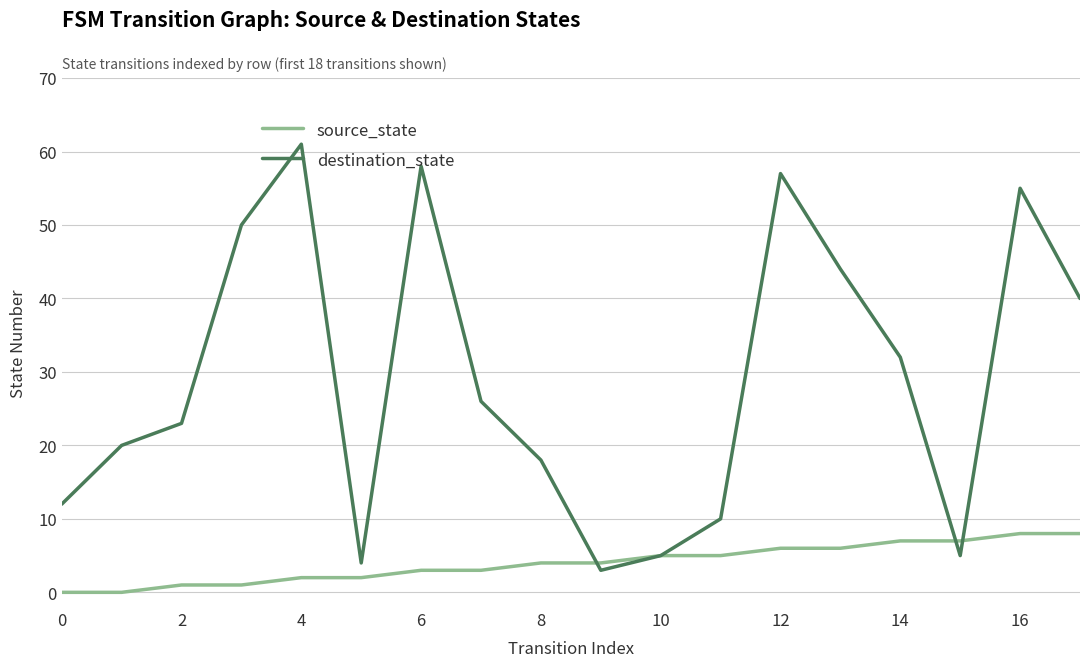

What is the average value of the source_state series?

4